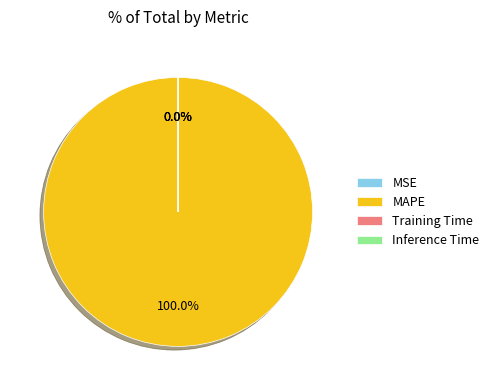

Is it true that MSE is 0% of the pie?

True